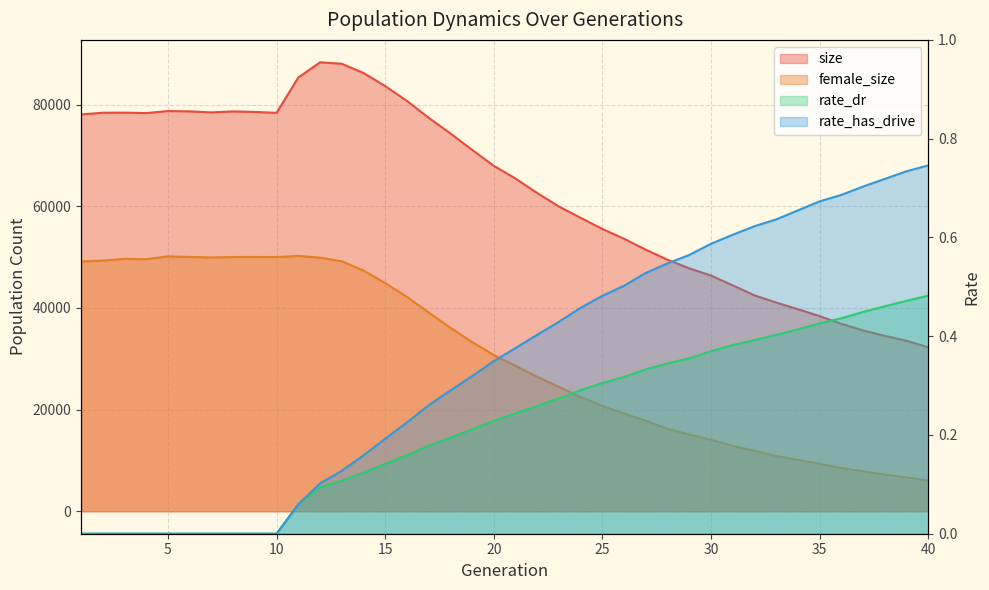

The value of size at 22 is 31703.7. True or false?

False